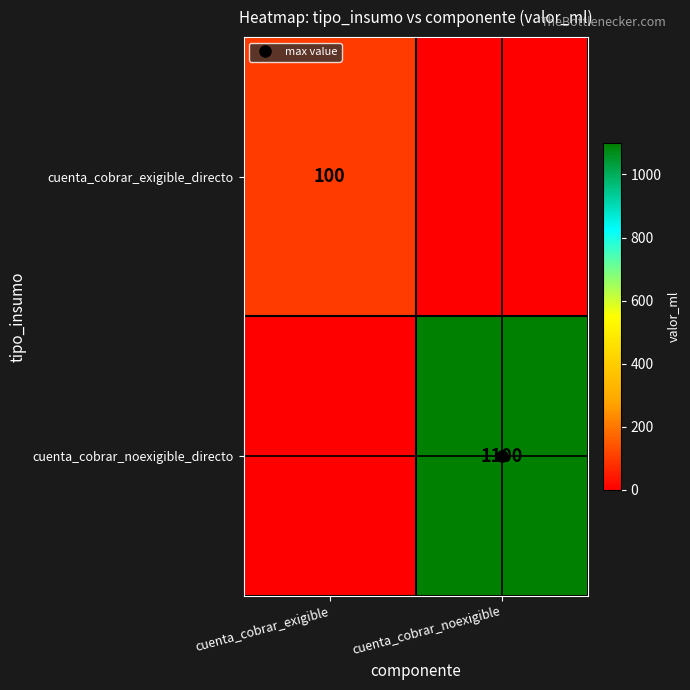

At which category is the sum across all series the highest?

cuenta_cobrar_noexigible